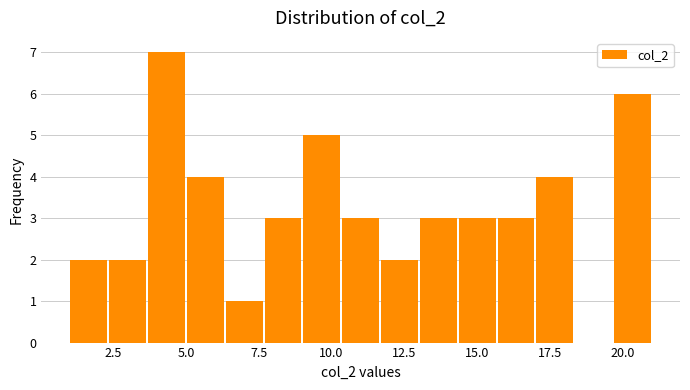

Around what value on the x-axis is the tallest bar? Give the approximate position of its centre, as read against the axis.

4.5